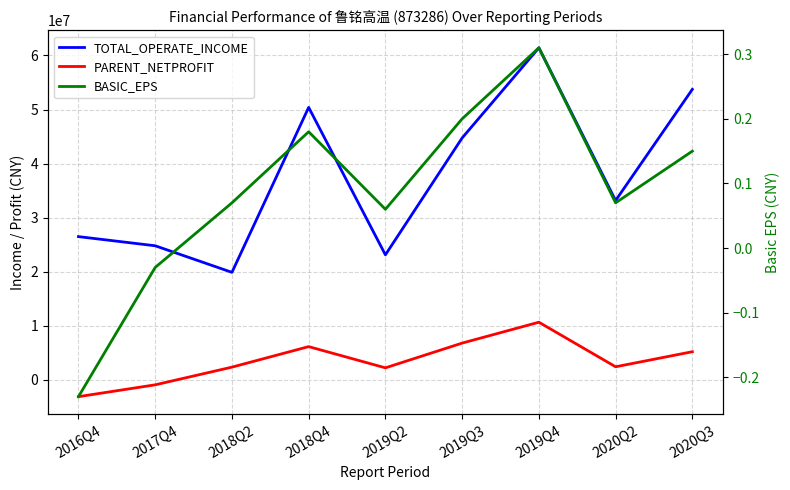

What is the spread (max minus min) of values at 2019Q2?

23132714.5